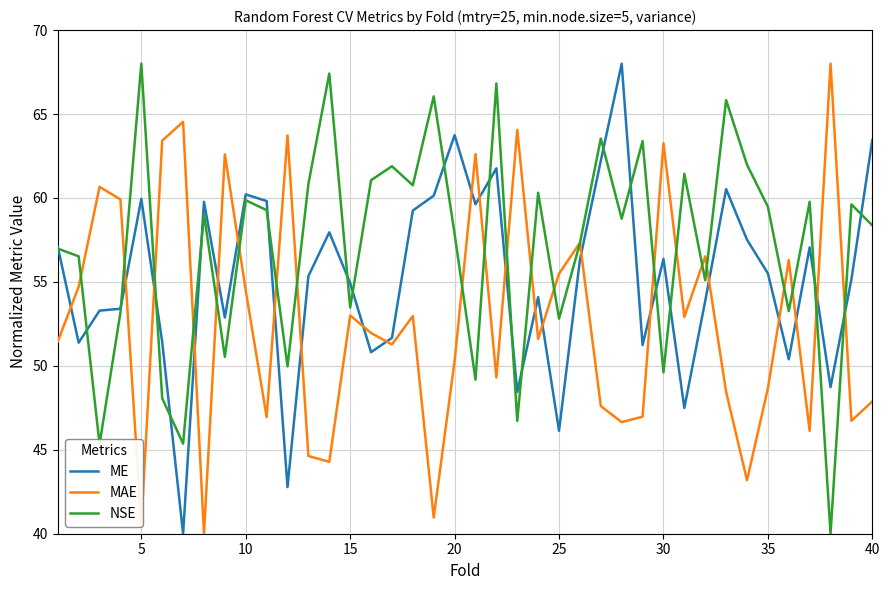

Does the chart have visible grid lines?

Yes